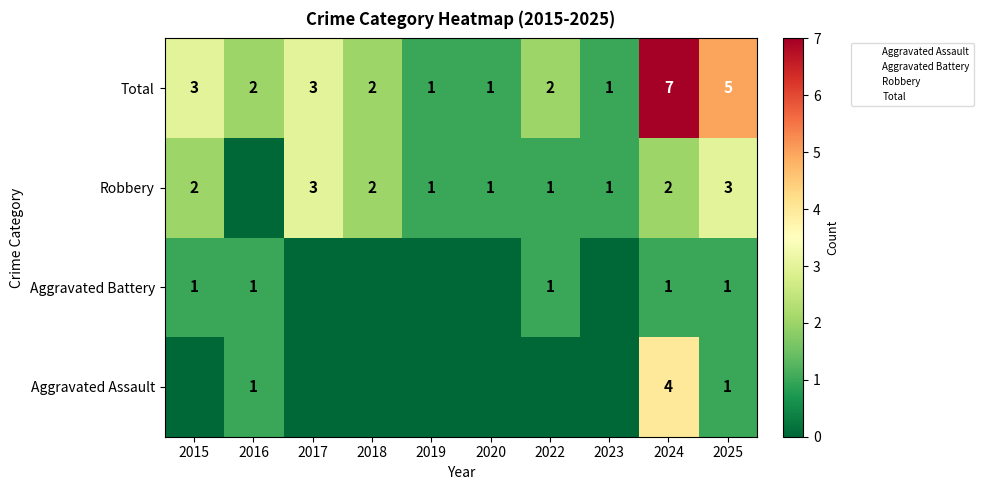

Which category has the highest value across all series?

2024